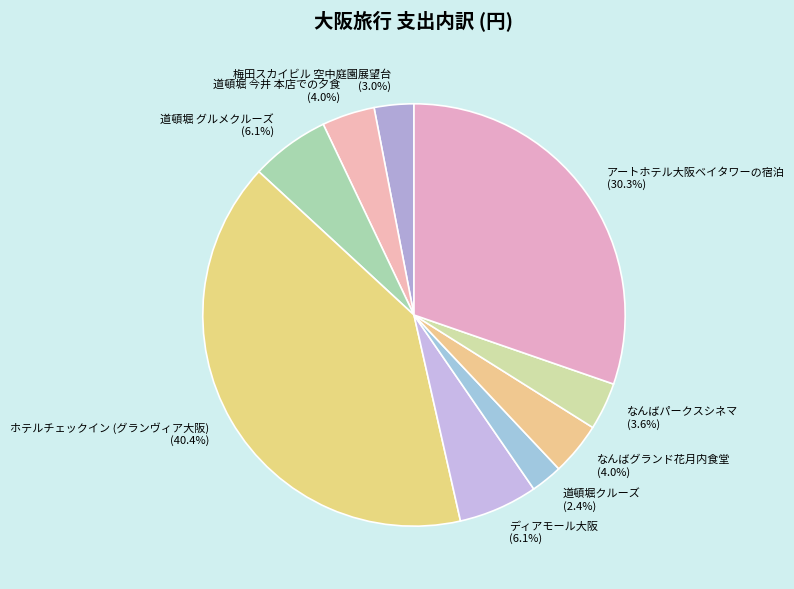

Which category has the smallest portion of the pie?

道頓堀クルーズ (2.4%)